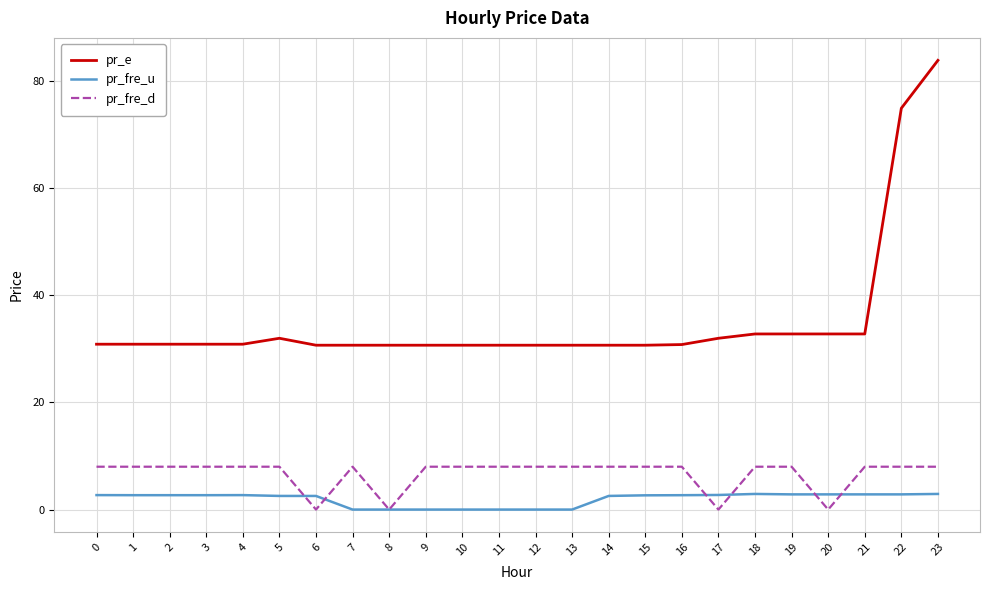

True or false: pr_e and pr_fre_d intersect in this chart.

False